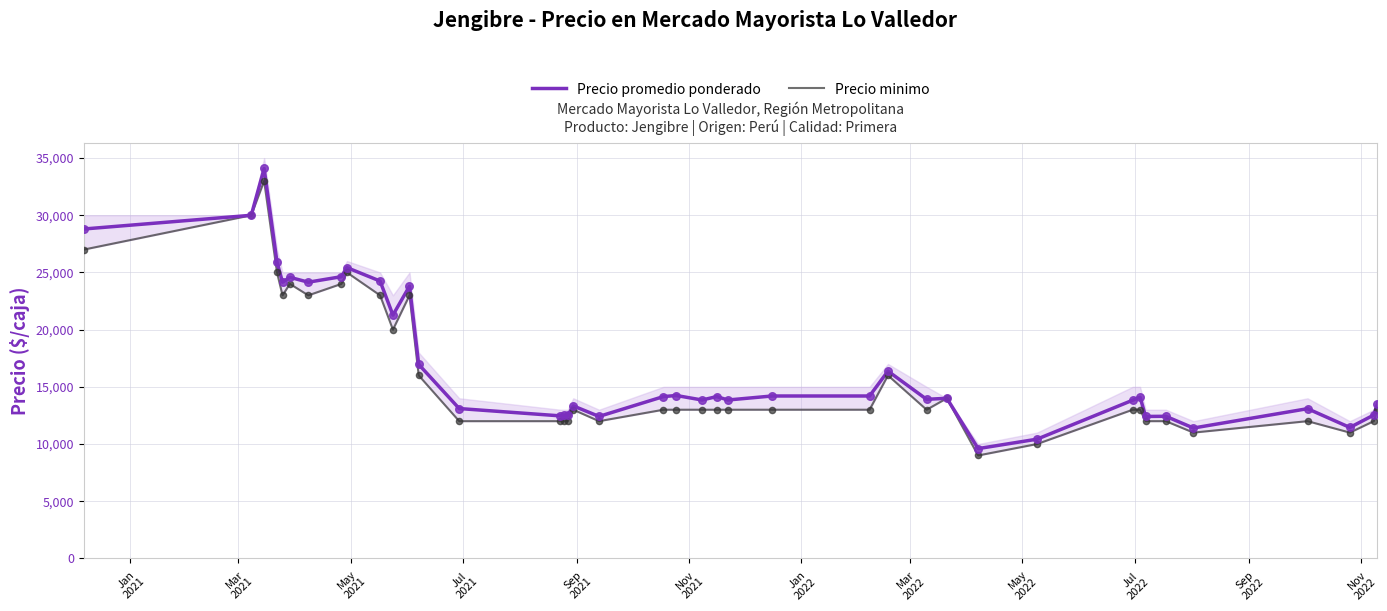

Which series has the largest Y range (max minus min)?

Precio promedio ponderado